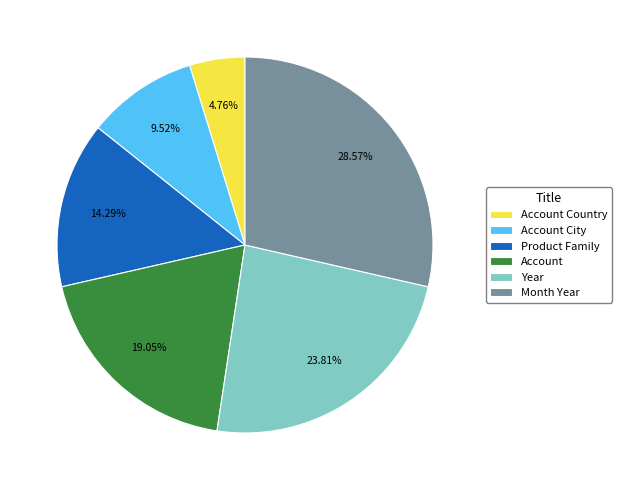

To the nearest percent, what is the combined percentage of Account City and Account?

29%